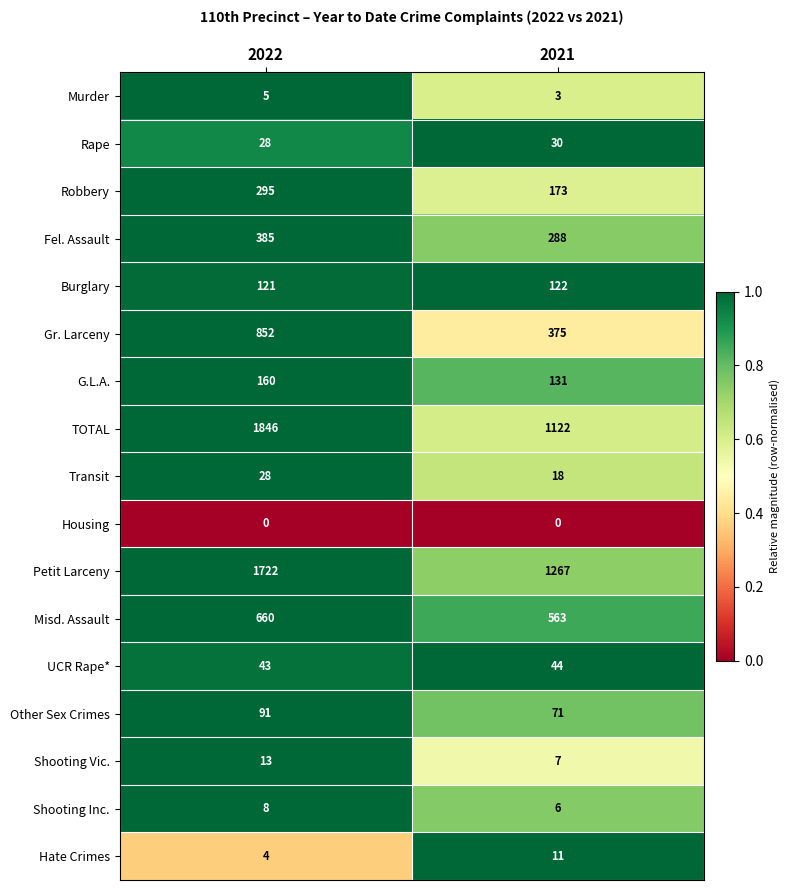

What is the spread (max minus min) of values at 2021?

1267